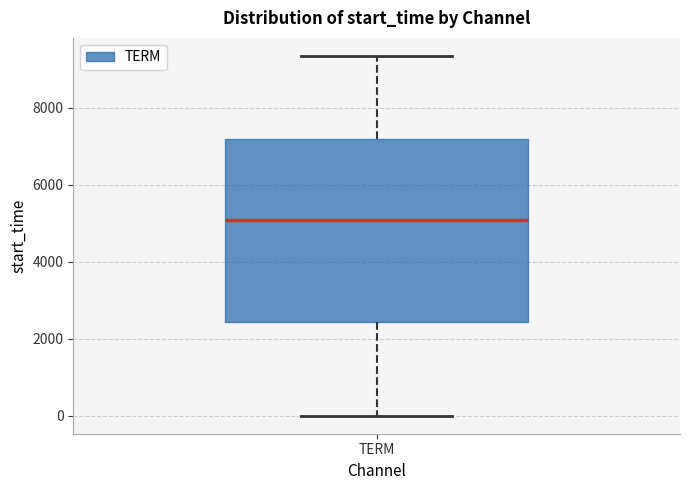

Read this box plot against the y-axis: the position of the median line, the range covered by the box, and the ends of both whiskers. The values are not printed on the chart, so give them approximately, as read against the axis.

median 5000, box 2400 to 7200, whiskers 0 to 9400